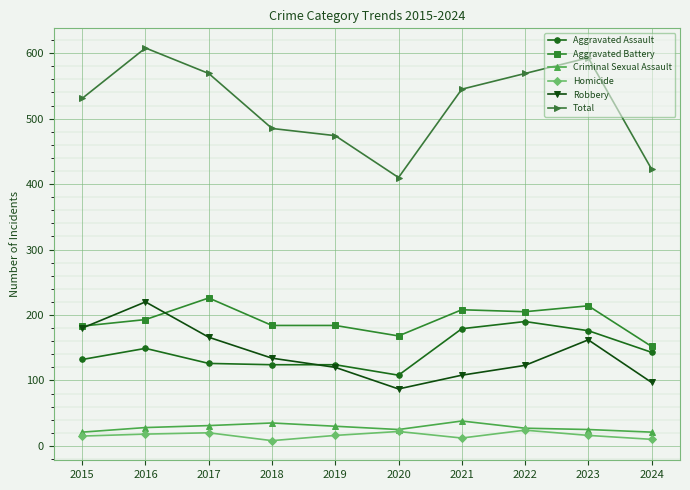

The Criminal Sexual Assault series shows 28 at 2016. True or false?

True